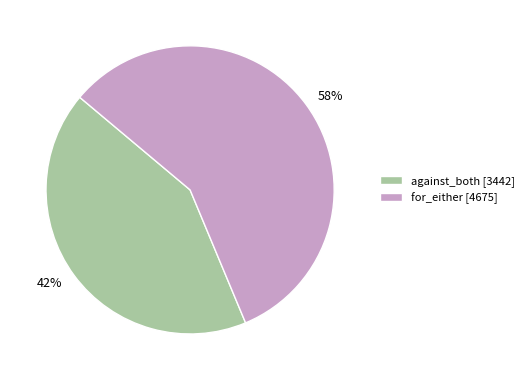

How many slices are in this pie chart?

2